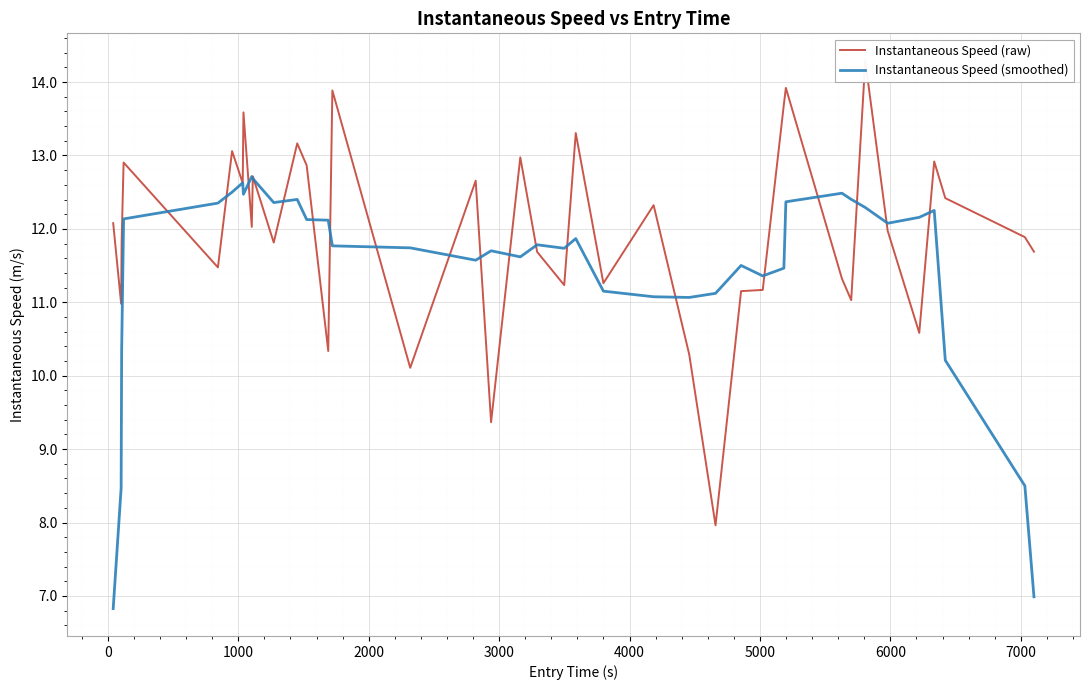

What is the lowest value of the Instantaneous Speed (smoothed) series?

6.8